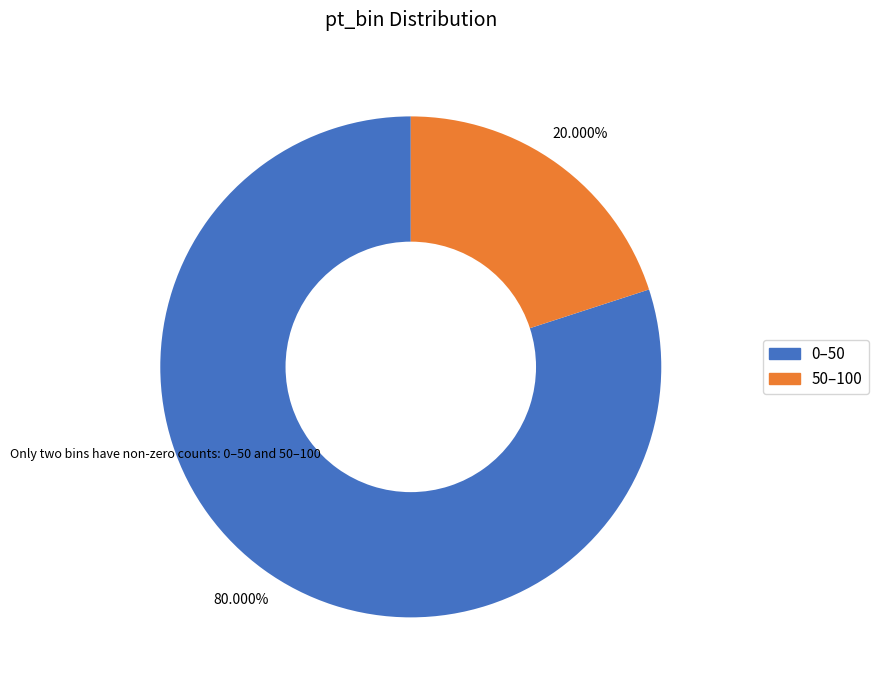

To the nearest percent, what is the difference between the 0–50 and 50–100 slice percentages?

60%